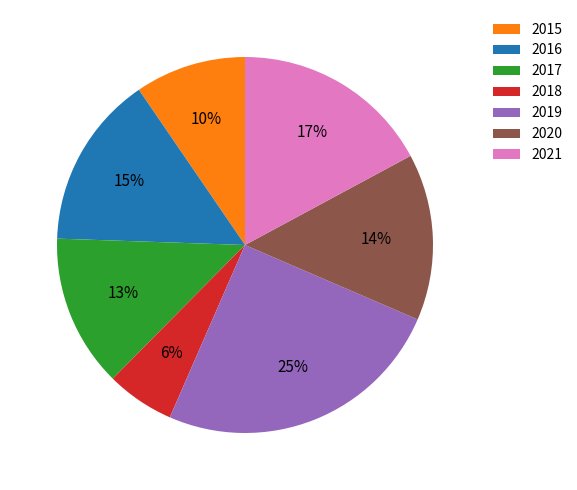

To the nearest percent, what is the average slice percentage?

14%